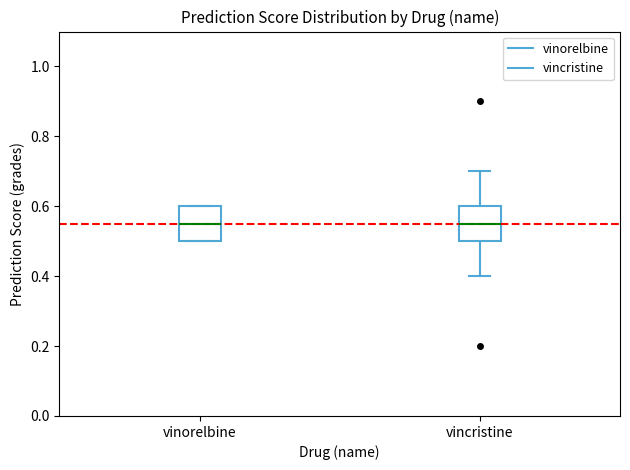

Where is the lower edge of the box for vincristine on the y-axis? The values are not printed on the chart, so give them approximately, as read against the axis.

0.50